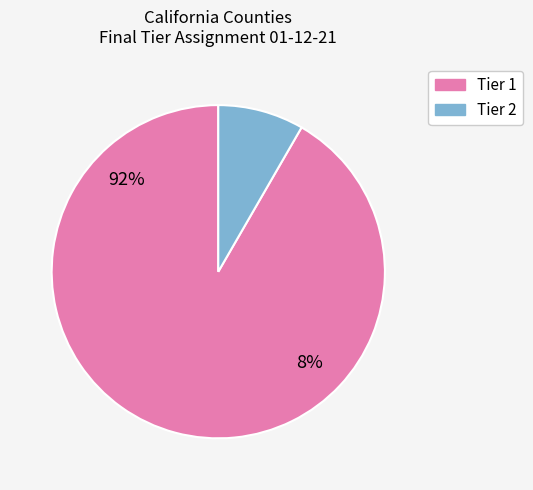

Is it true that Tier 1 is 13% of the pie?

False